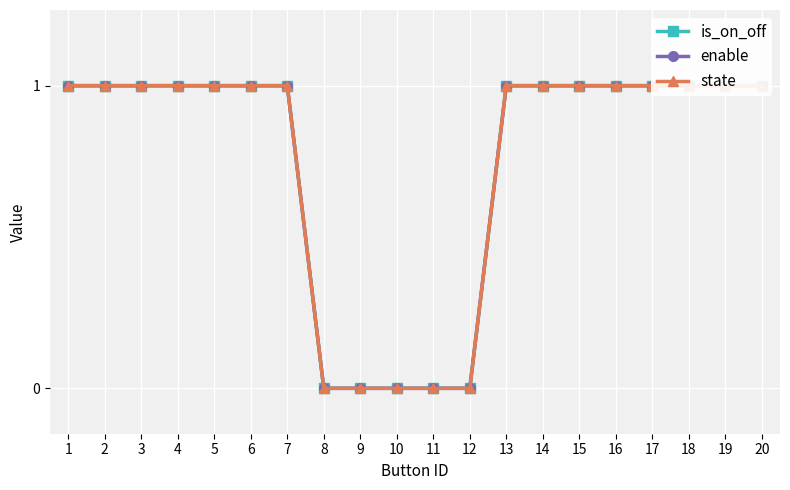

What is the sum of all state values?

15